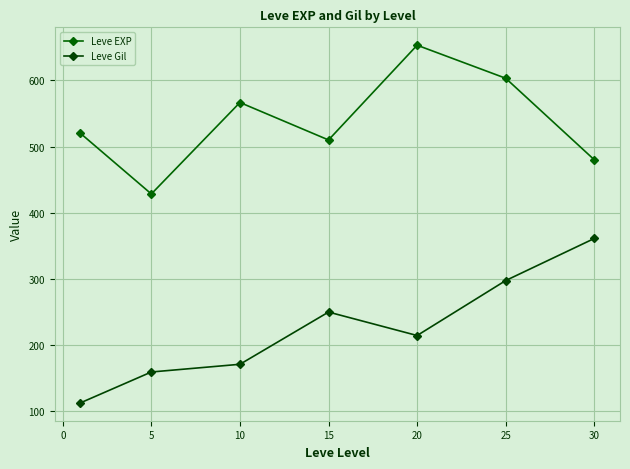

How many lines are shown in the chart?

2